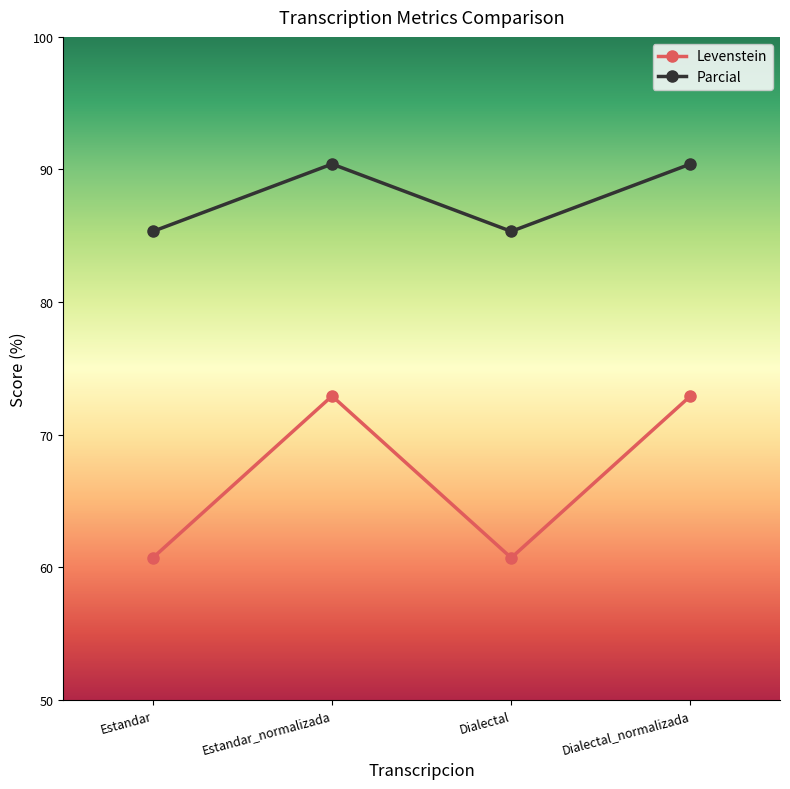

What is the difference between the maximum and minimum values in the Levenstein series?

12.2